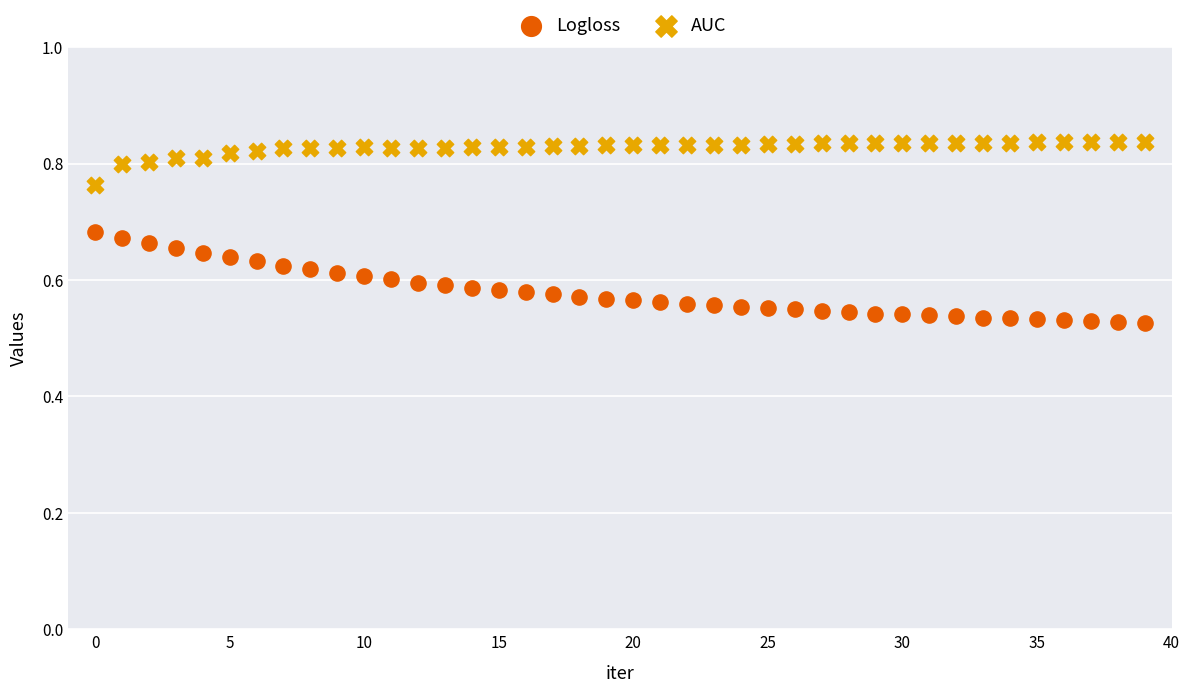

Across all data points, what is the range of Y values (max minus min)?

0.3